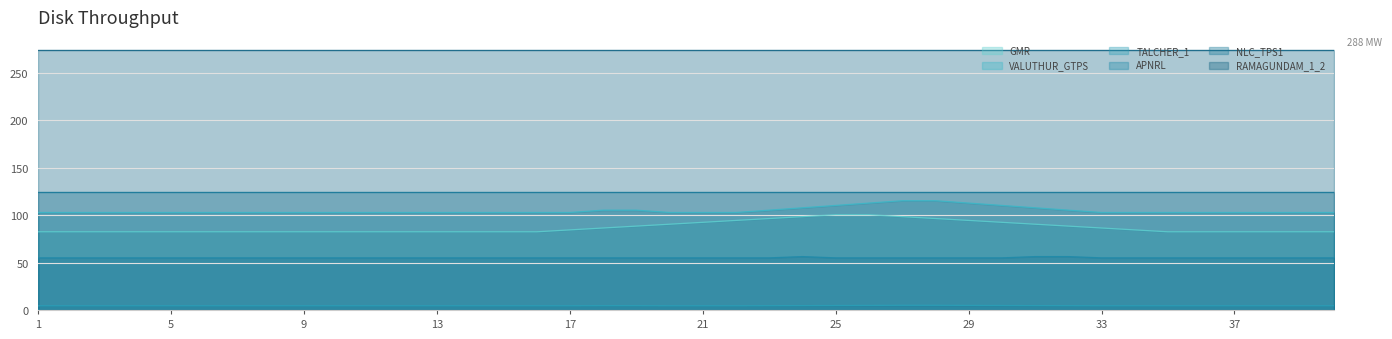

At how many categories does at least one series exceed 81?

40